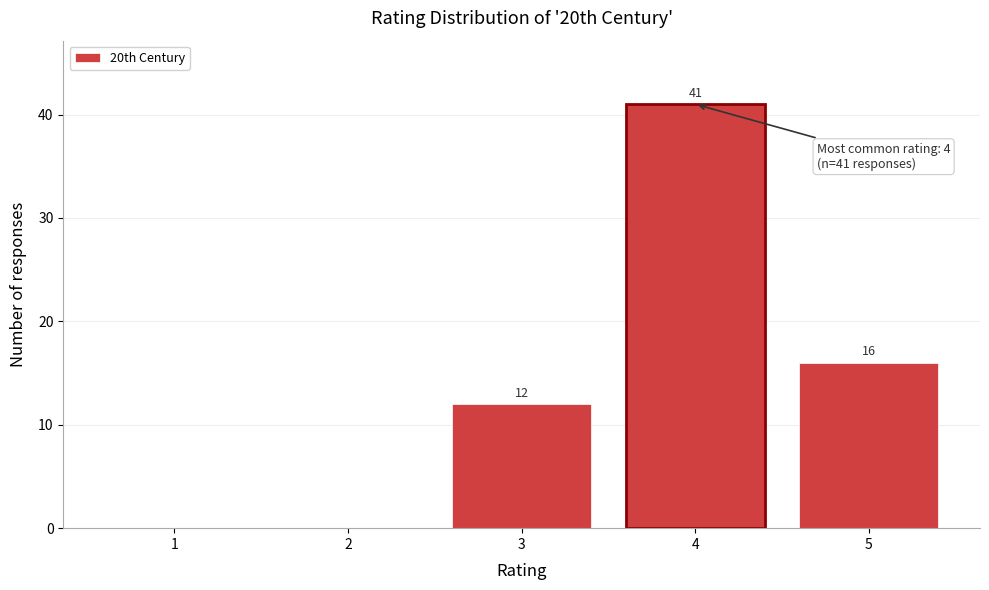

Reading right to left, transcribe all the data shown in this chart.

5=16	4=41	3=12	2=0	1=0